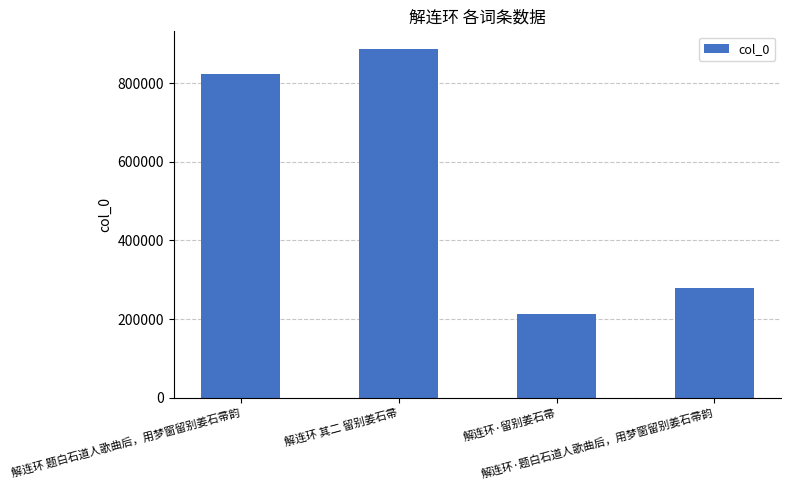

The chart shows a value of 822504 at 解连环 题白石道人歌曲后，用梦窗留别姜石帚韵. True or false?

True